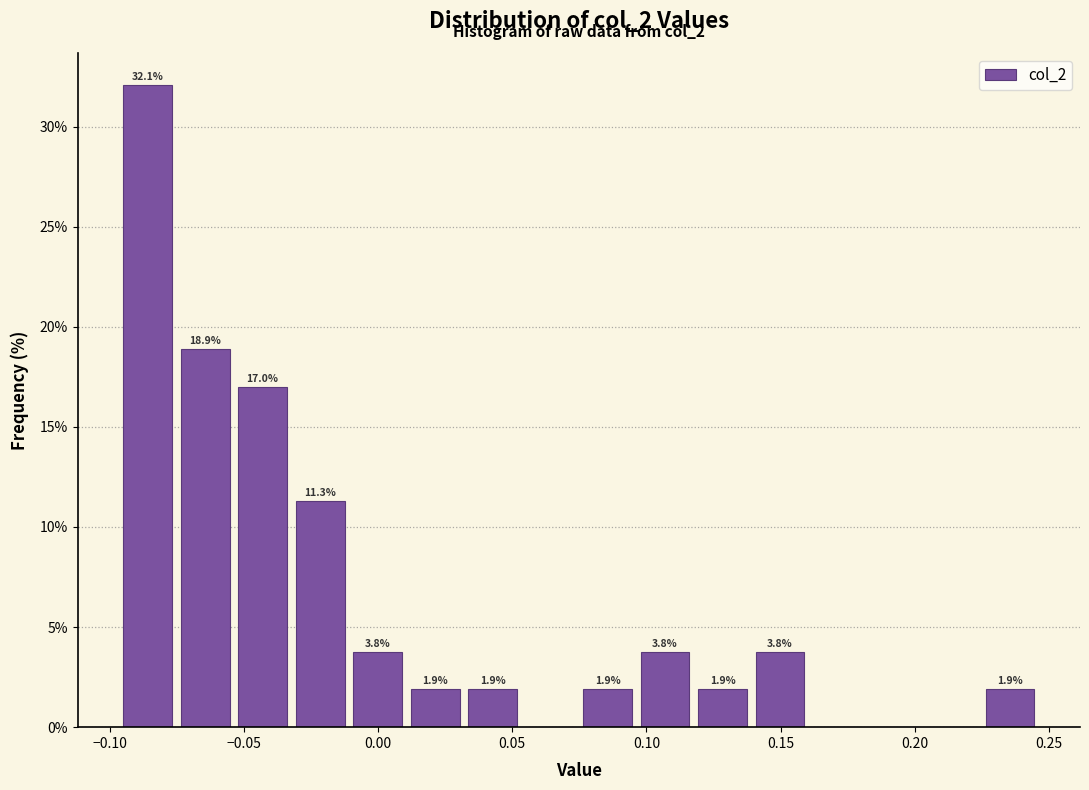

Which range on the x-axis has the tallest bar?

-0.095 to -0.075